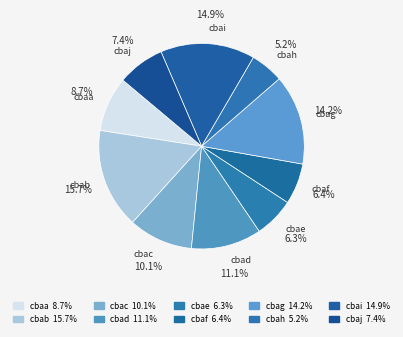

To the nearest percent, what is the difference between the cbah and cbaf slice percentages?

1%